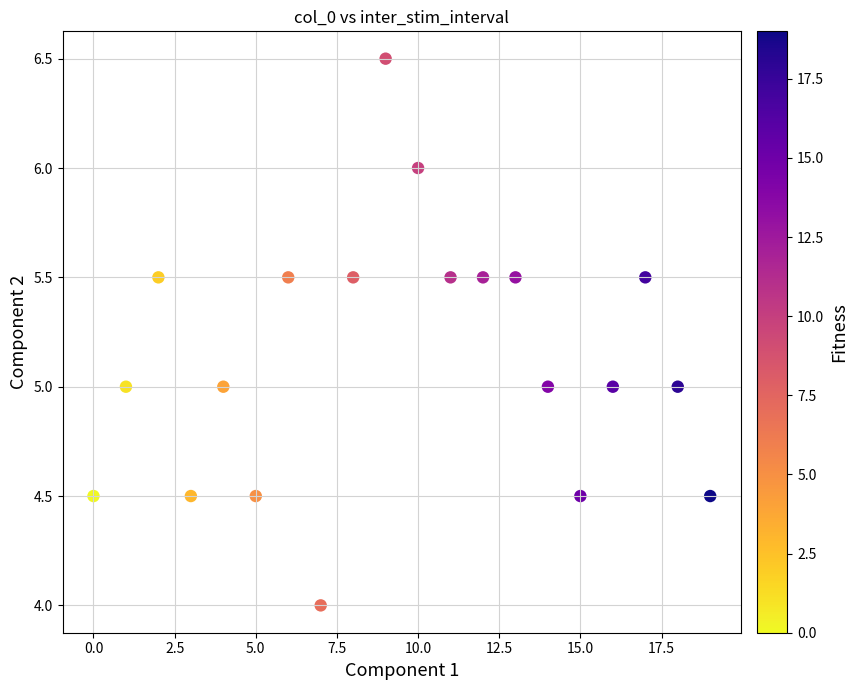

What is the range of Y values (max minus min)?

2.5